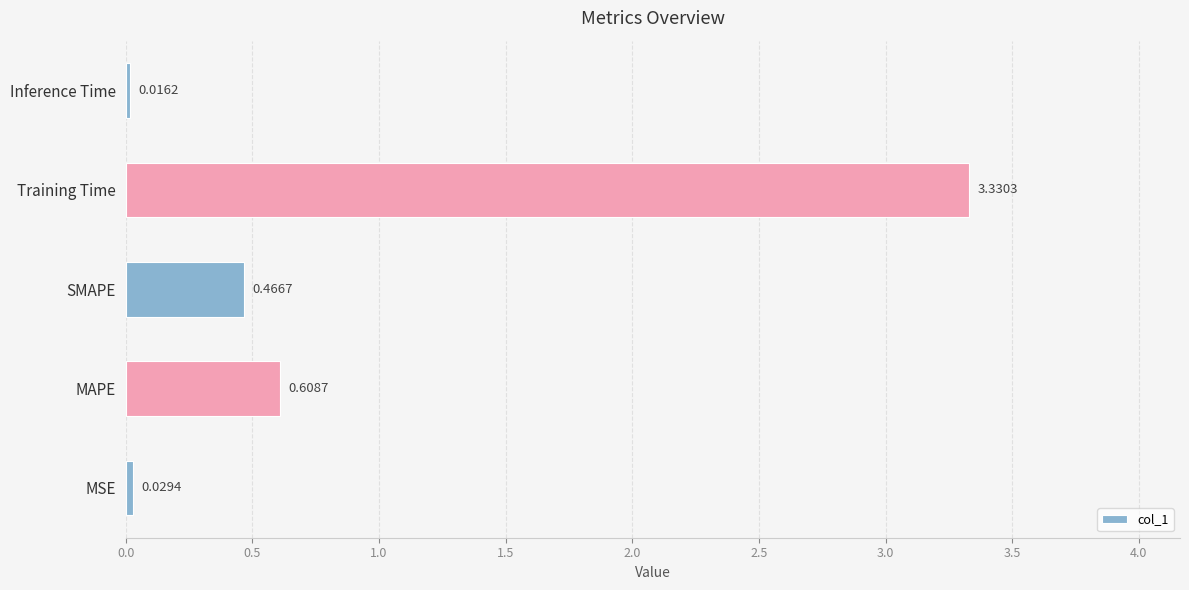

Are the bars horizontal?

Yes